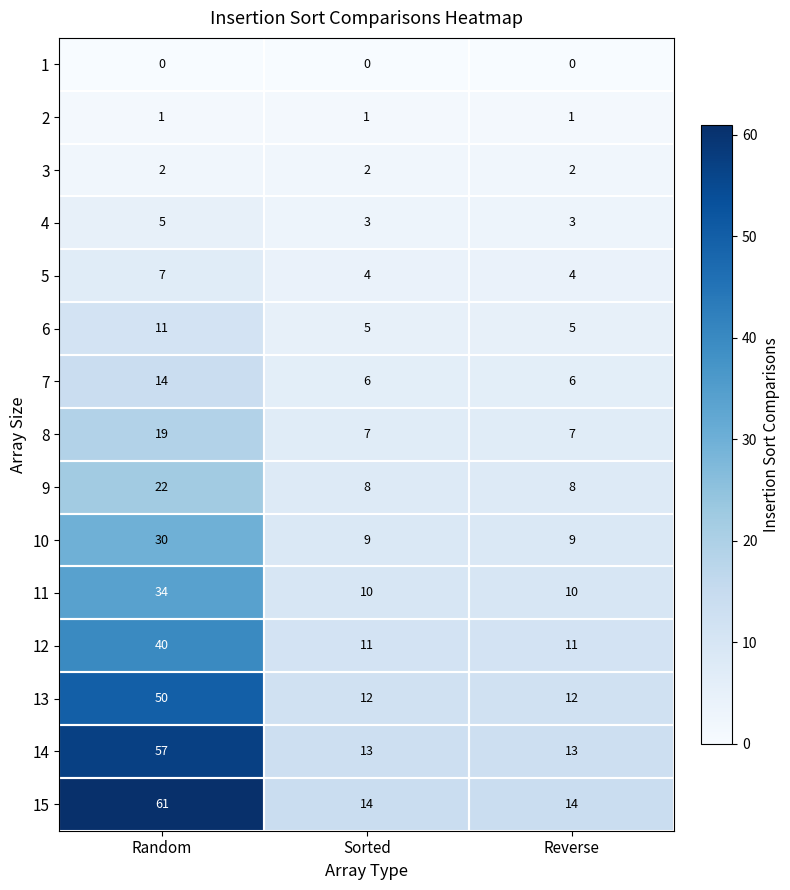

The value of 5 at Sorted is 7. True or false?

False